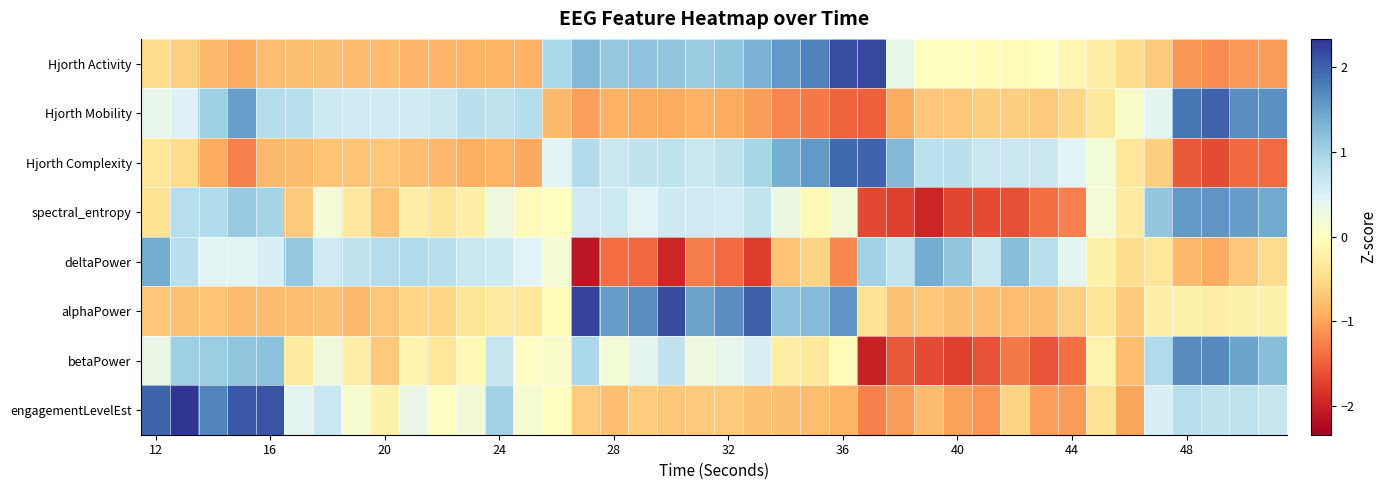

At how many categories does at least one series exceed 2?

9